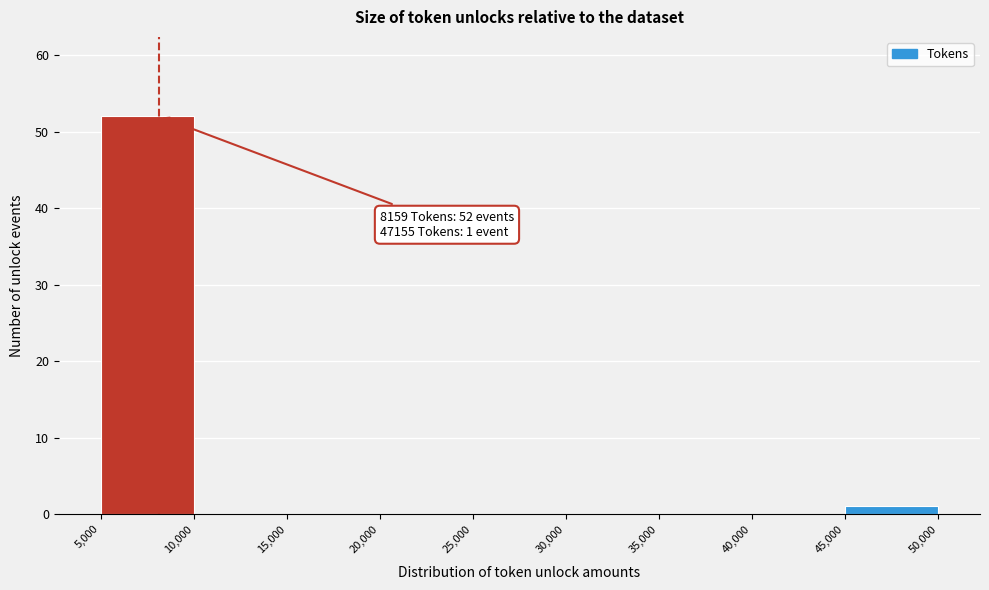

Which range on the x-axis has the tallest bar?

5,000 to 10,000